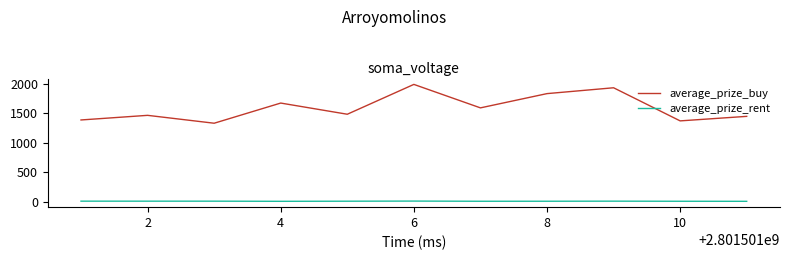

Rank the series by their maximum value, from lowest to highest.

average_prize_rent, average_prize_buy